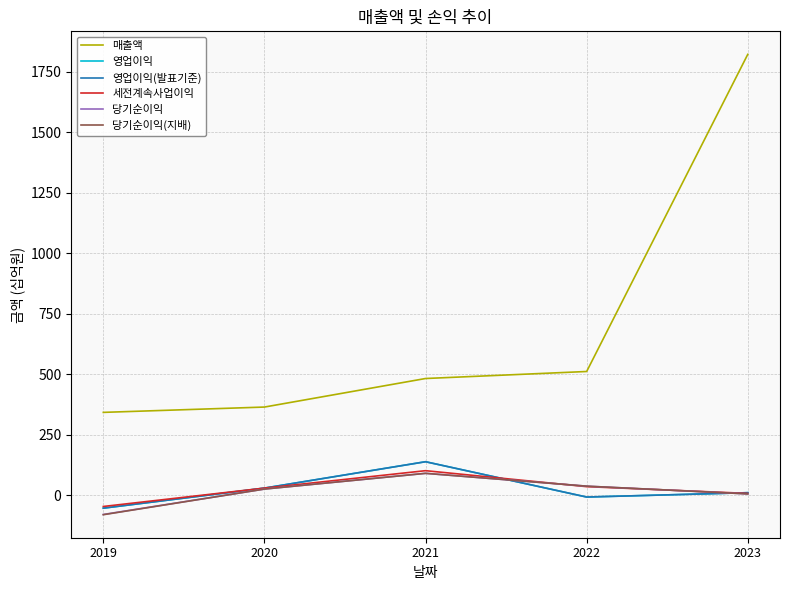

Is it true that 영업이익(발표기준) equals -33 at 2019?

False